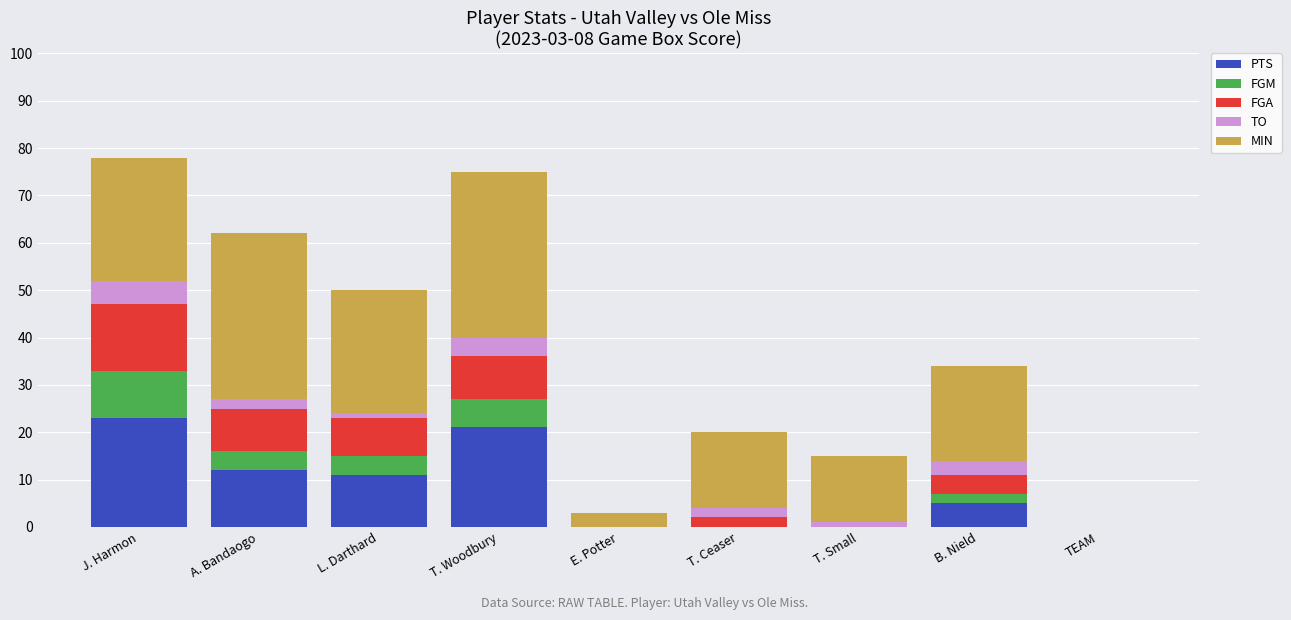

The PTS series shows 0 at T. Small. True or false?

True